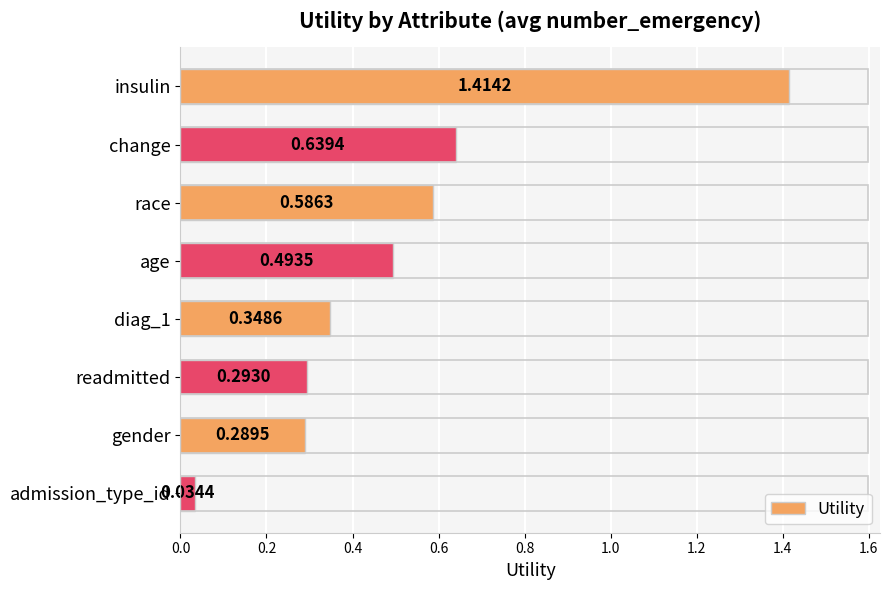

At which category does the chart reach its peak across all series?

insulin